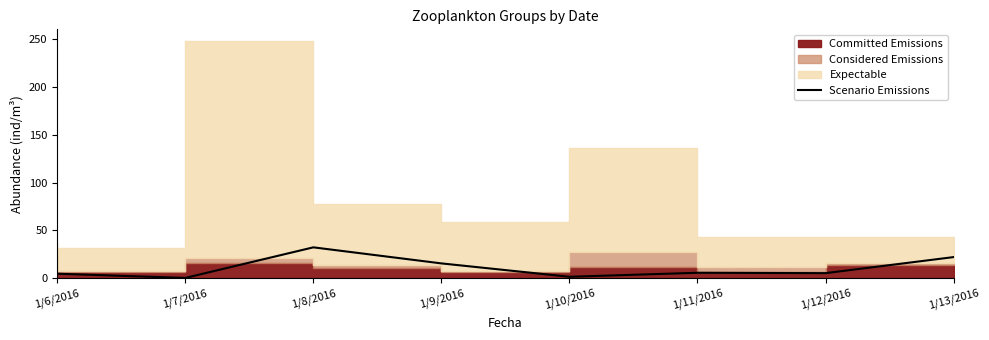

The Scenario Emissions series shows 45.7 at 1/8/2016. True or false?

False